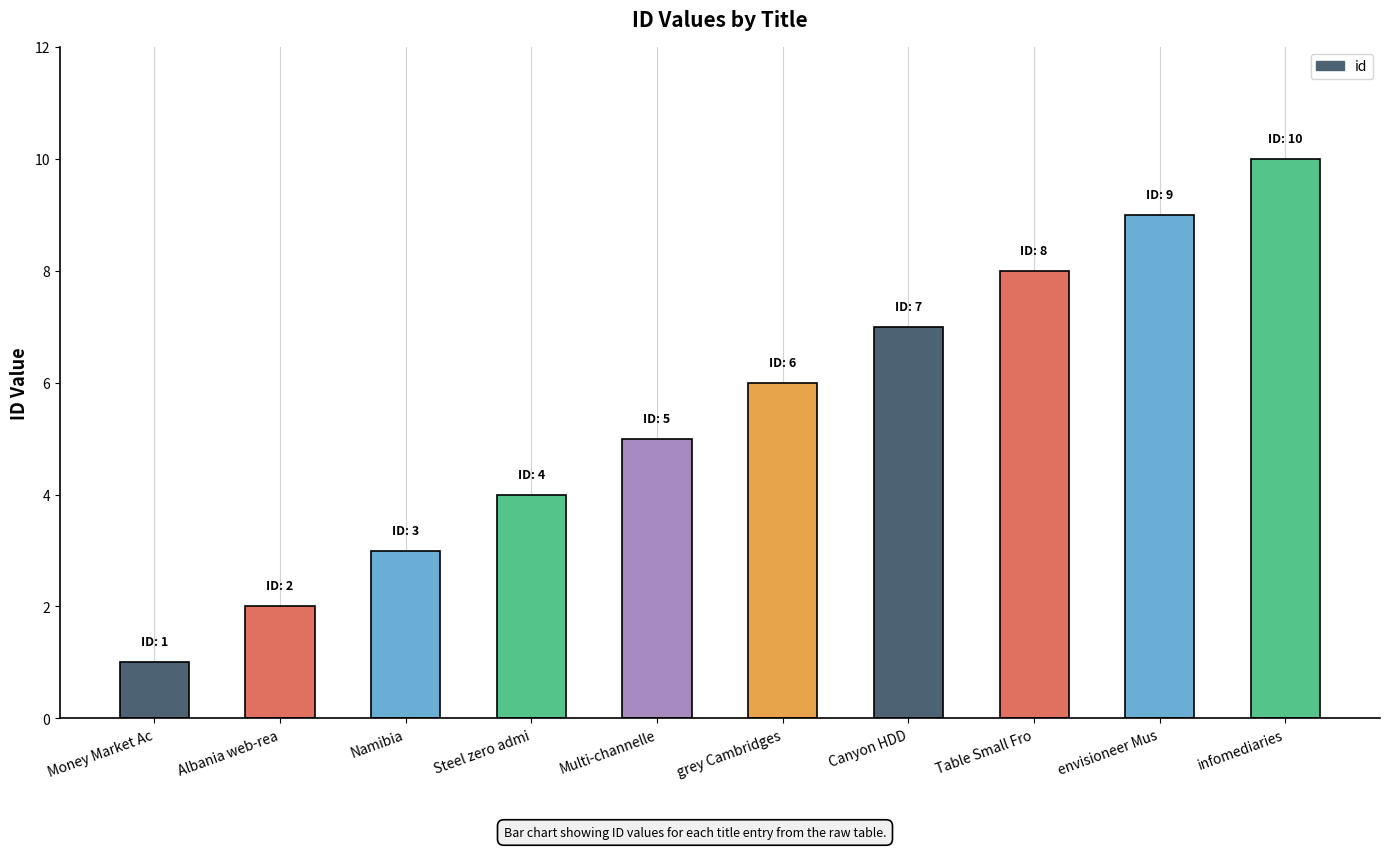

Is it true that the value at grey Cambridges is 8?

False